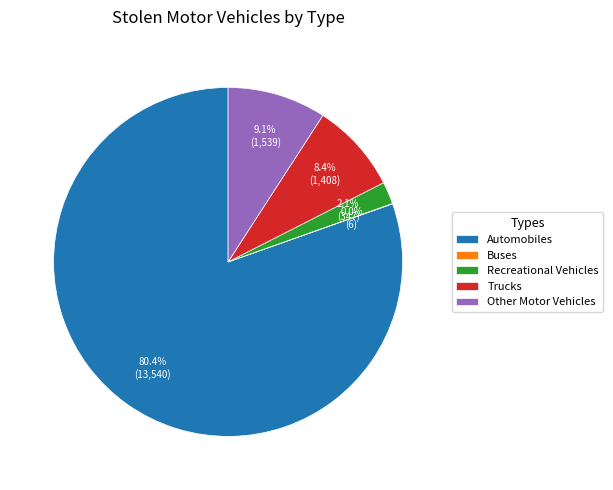

What is the majority slice?

Automobiles